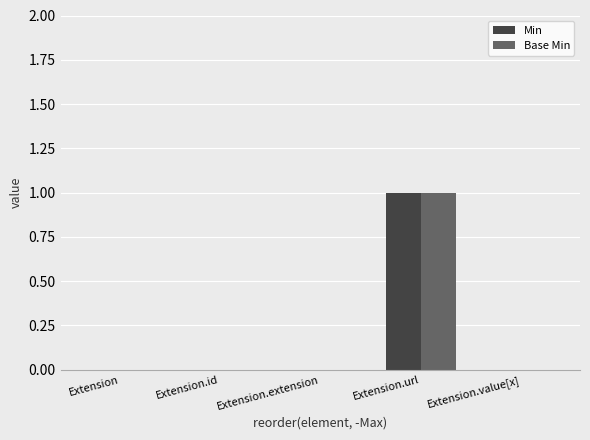

At which category does the chart reach its peak across all series?

Extension.url